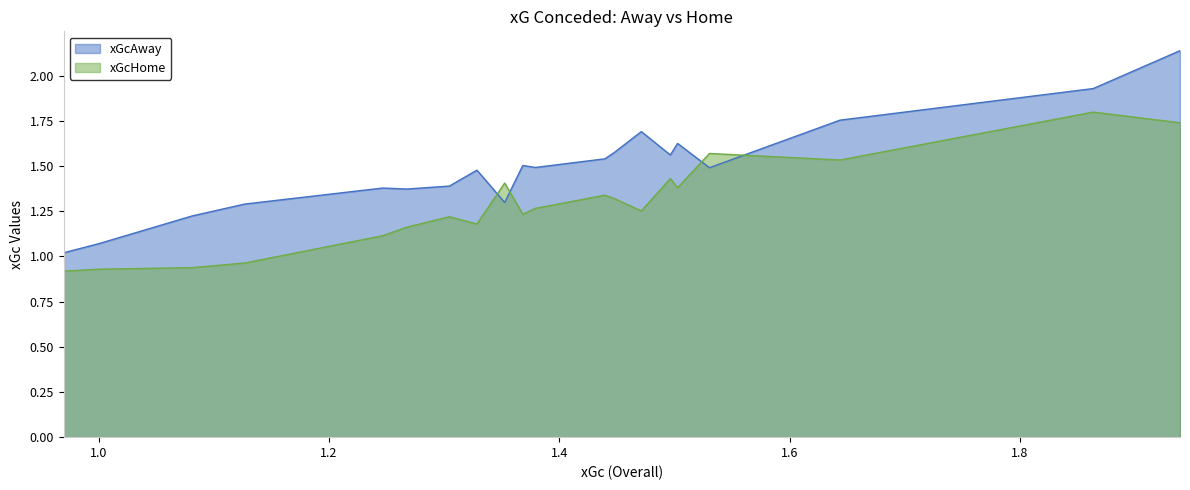

What are all the series names shown in the legend?

xGcAway, xGcHome